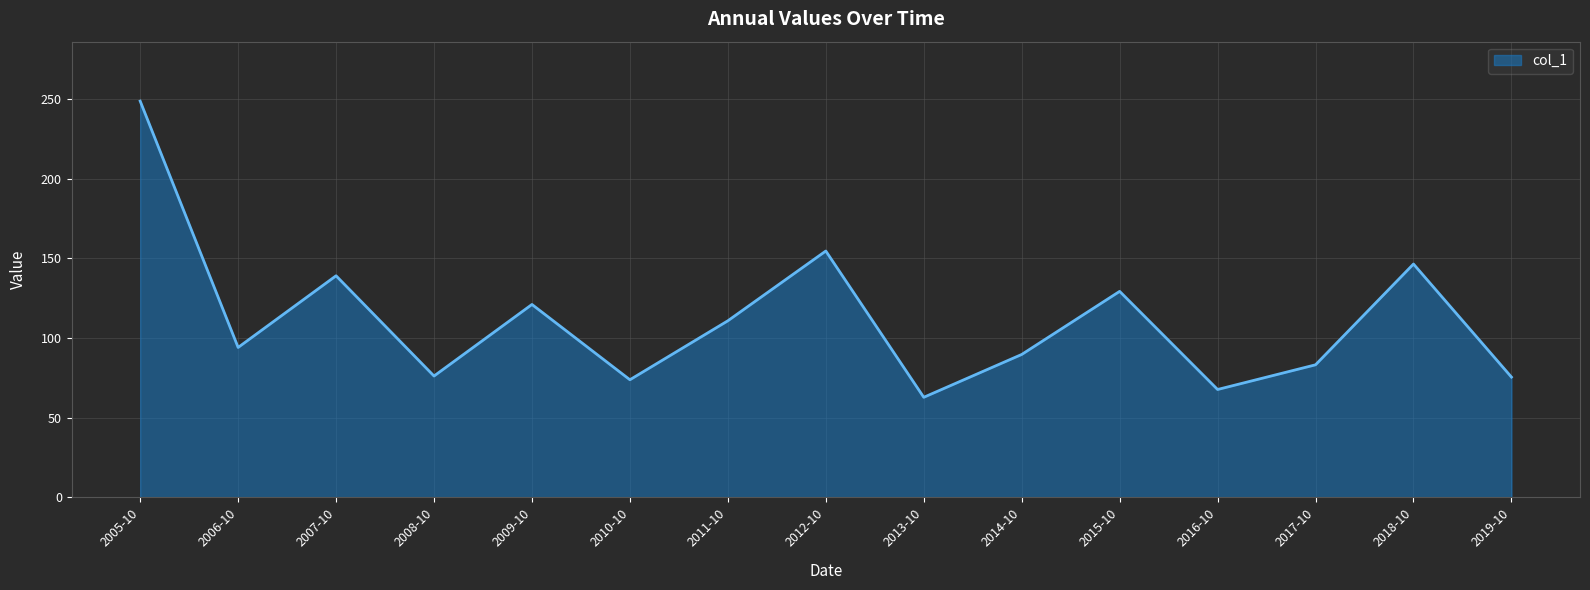

Which label corresponds to the smallest value in the chart?

2013-10